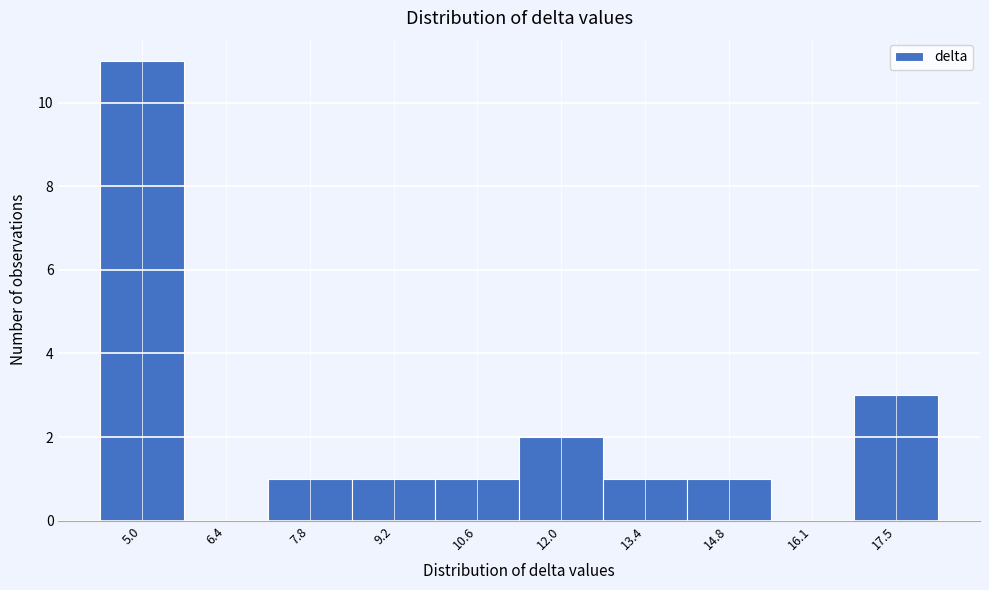

Which range on the x-axis has the tallest bar?

4.4 to 5.8